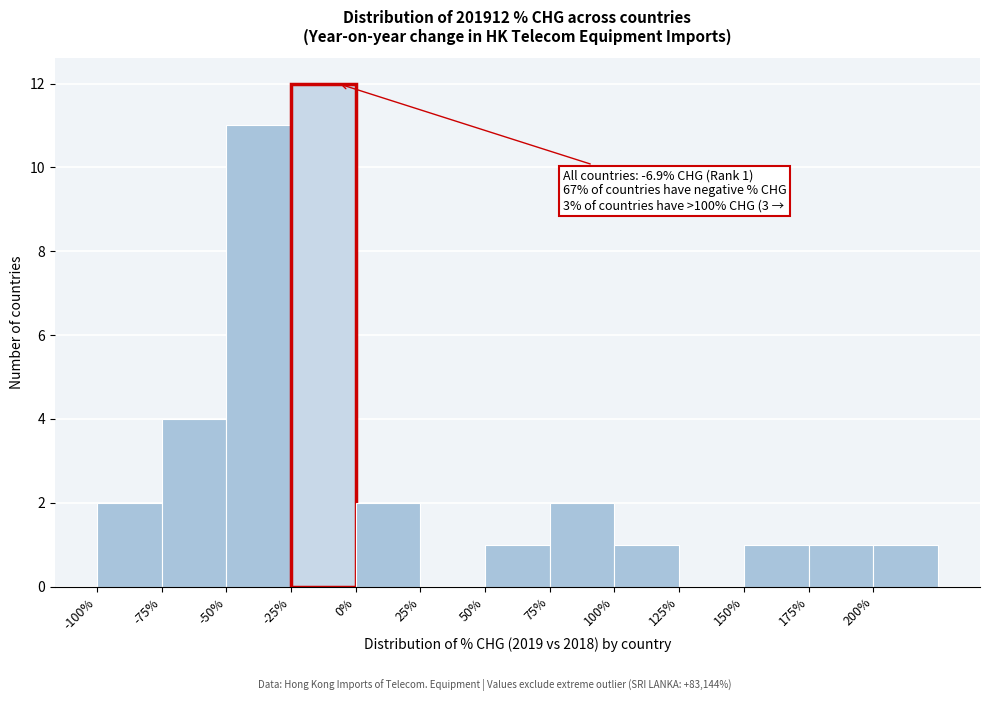

Which range on the x-axis has the tallest bar?

-25 to 0